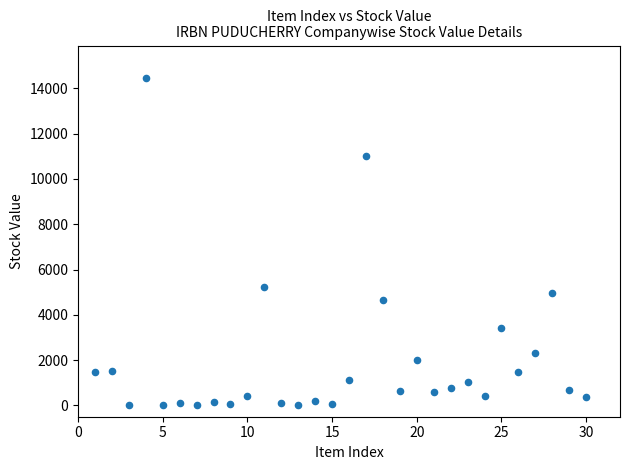

What Y value in the scatter plot is closest to 7224?

5225.5